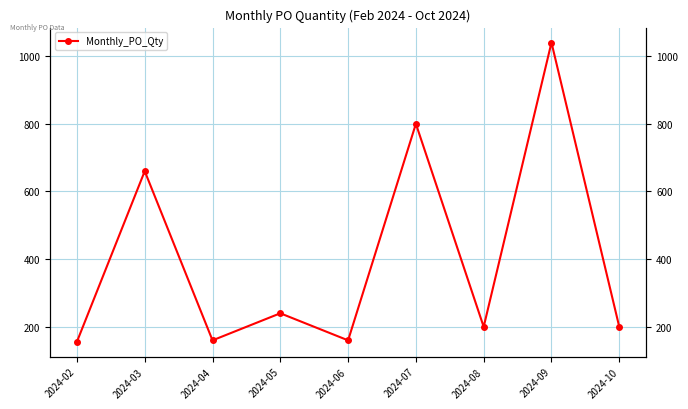

True or false: the data shows 355 at 2024-05.

False